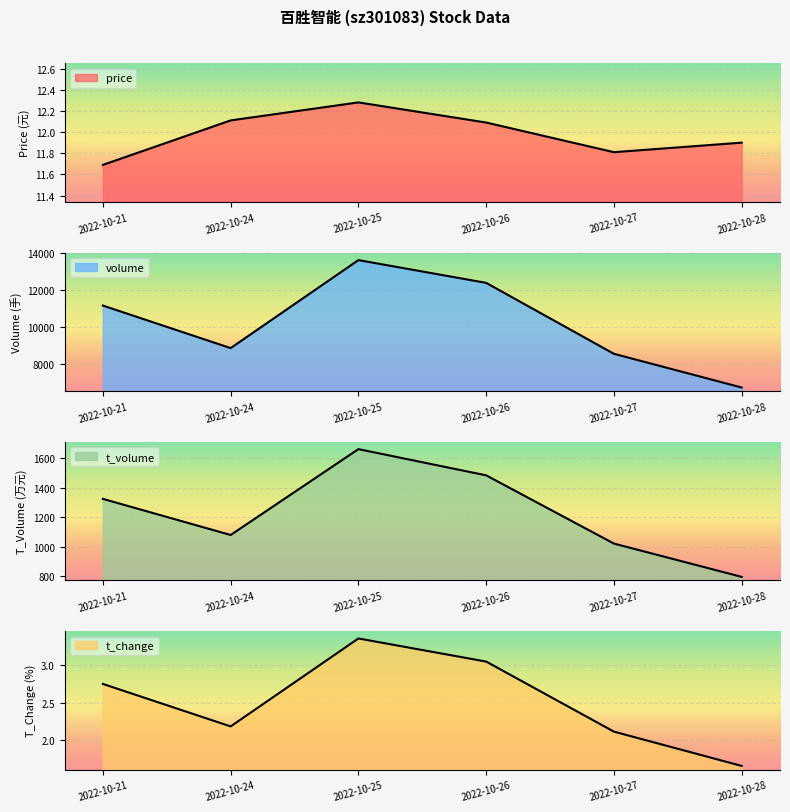

At how many categories does at least one series exceed 5341?

6